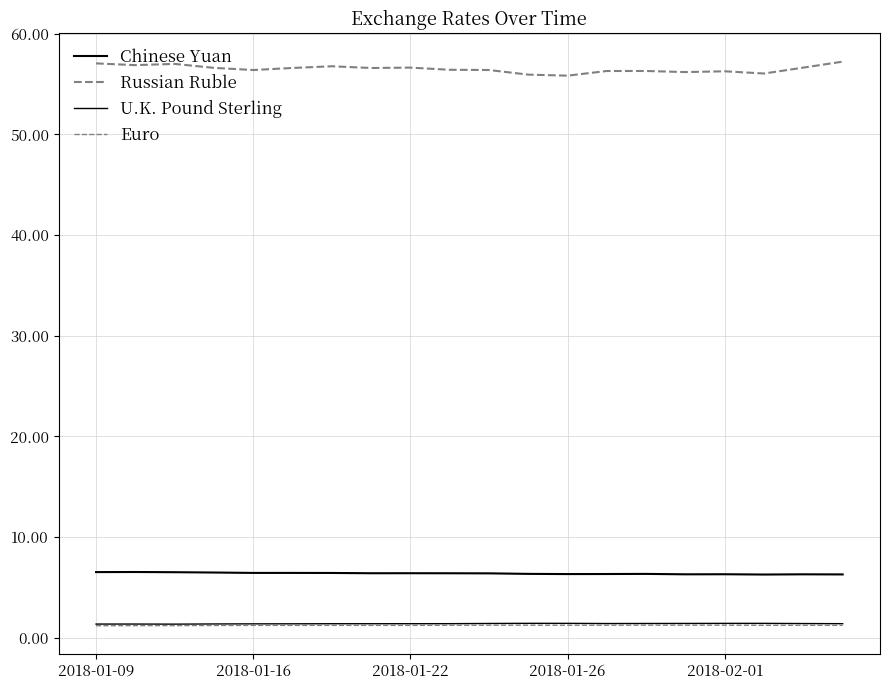

Does the chart have visible grid lines?

Yes